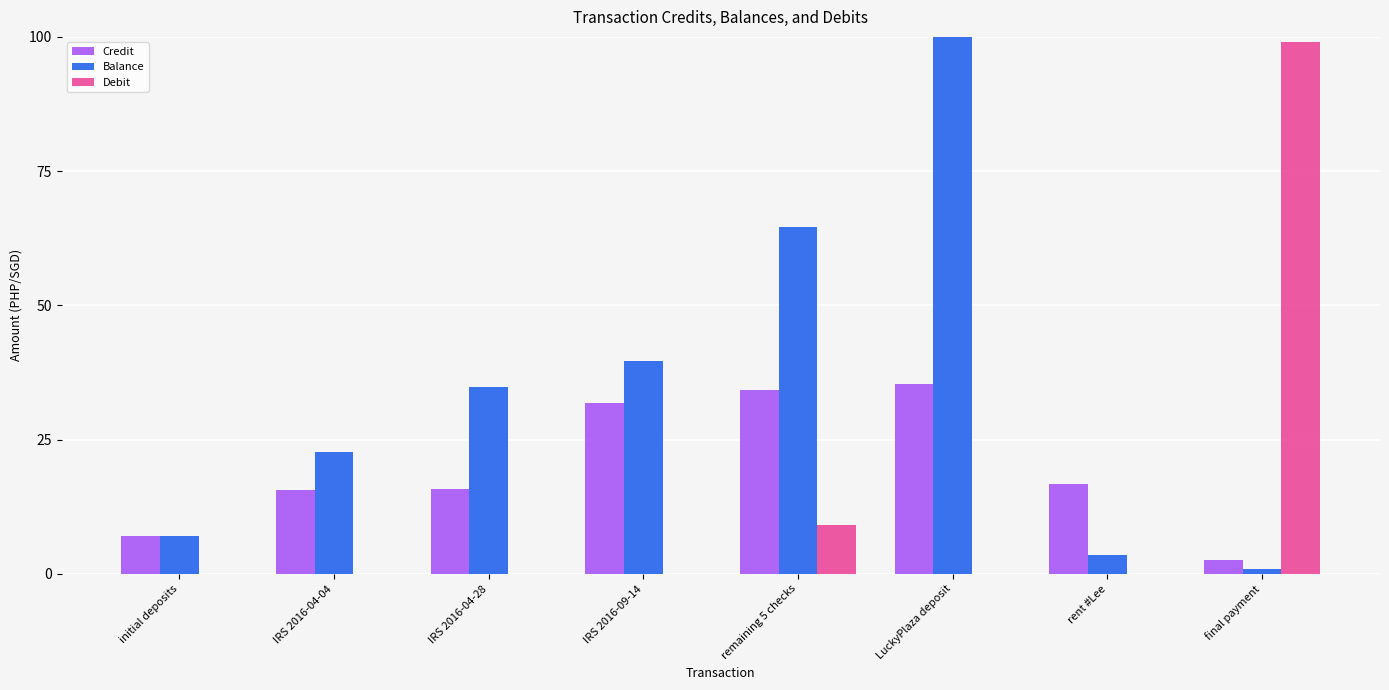

Is it true that Balance equals 52.2 at IRS 2016-09-14?

False